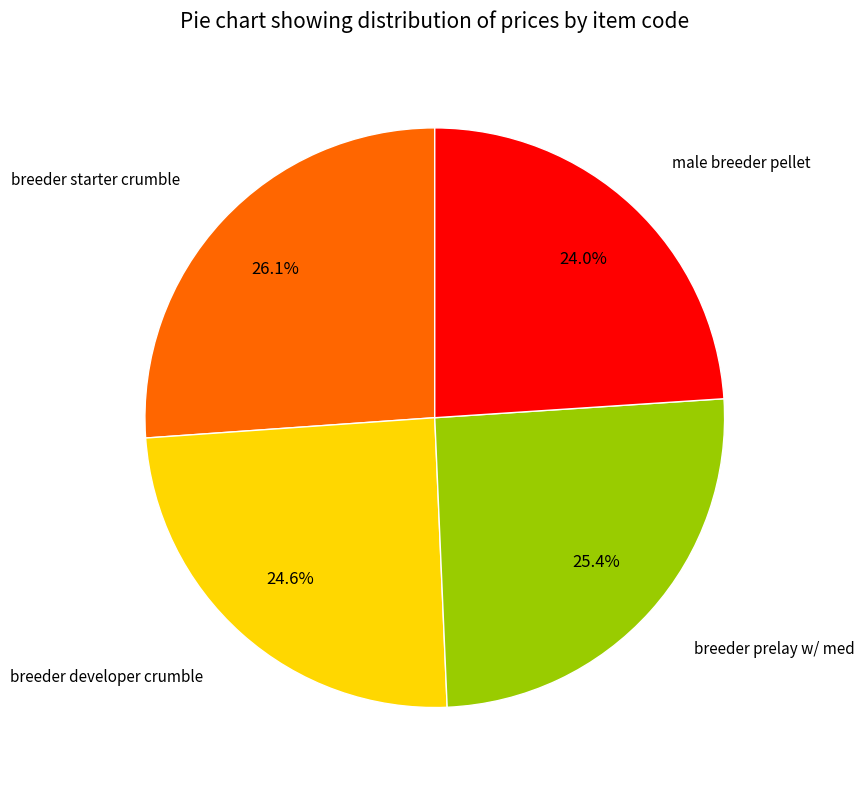

How many slices are in this pie chart?

4